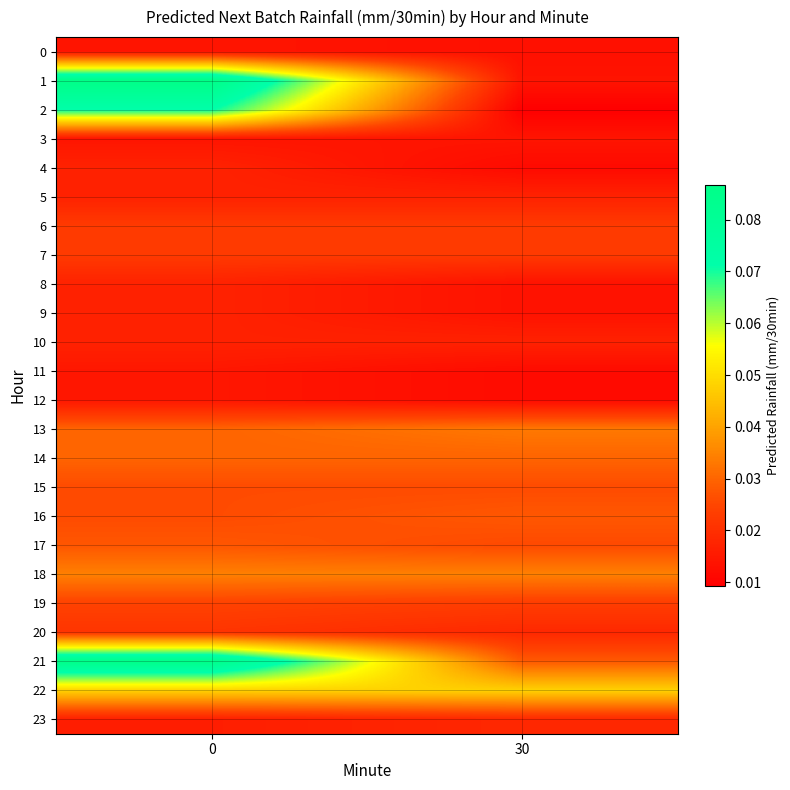

Rank the series at 0 from highest to lowest value.

1, 21, 2, 22, 18, 13, 14, 17, 15, 16, 19, 6, 7, 20, 4, 5, 8, 9, 10, 23, 11, 12, 0, 3